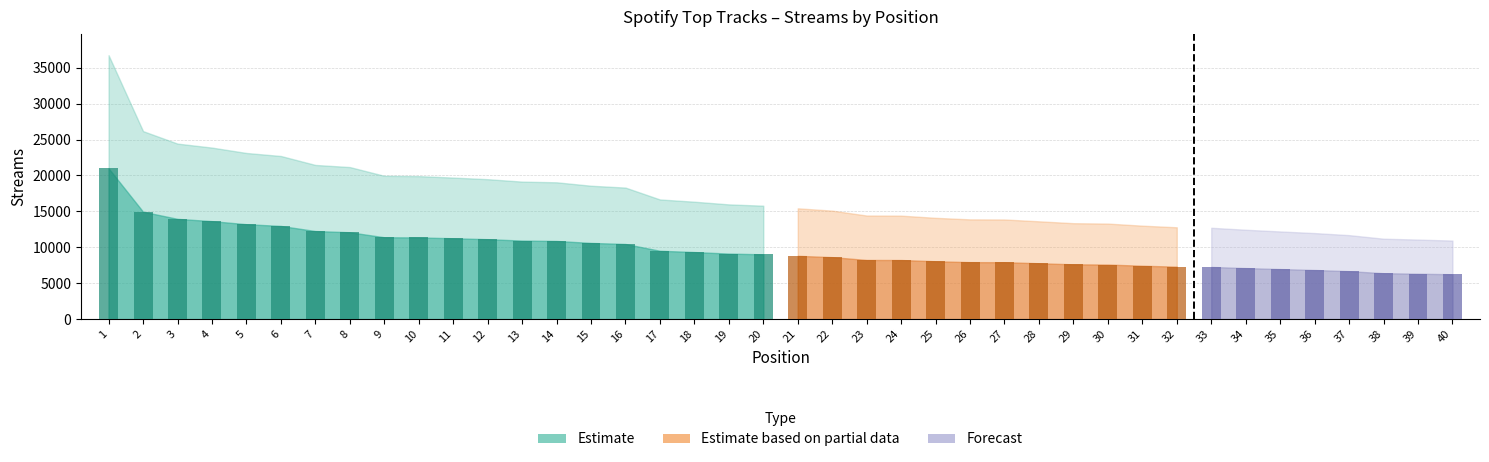

Approximately how many times larger is the value at 39 compared to 11?

0.6